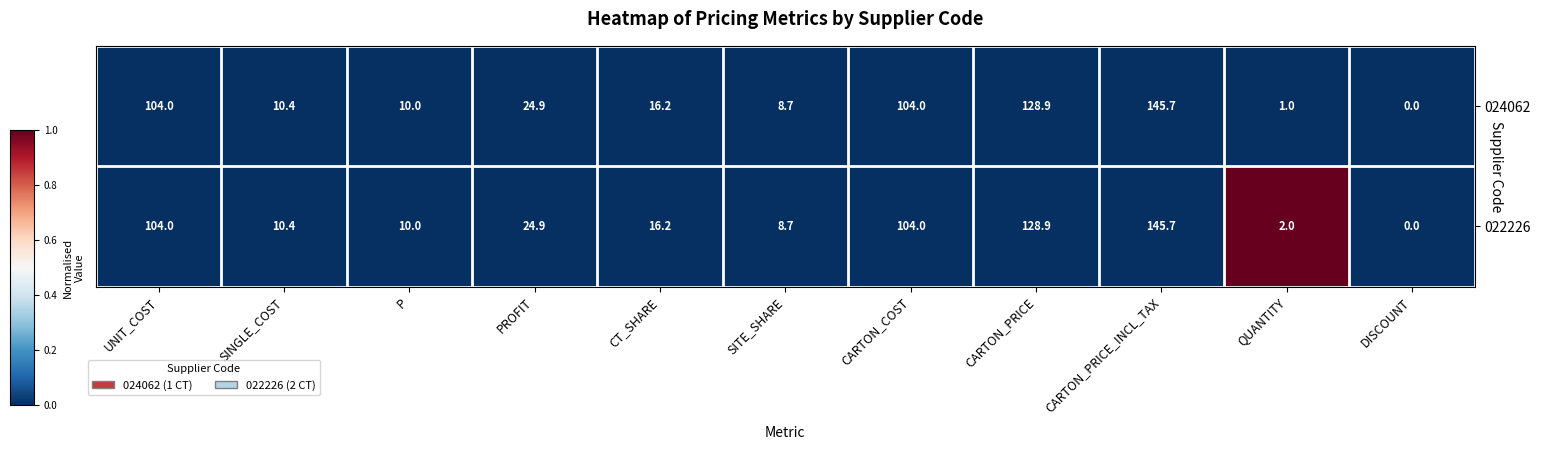

Rank the series by their average value, from lowest to highest.

024062, 022226